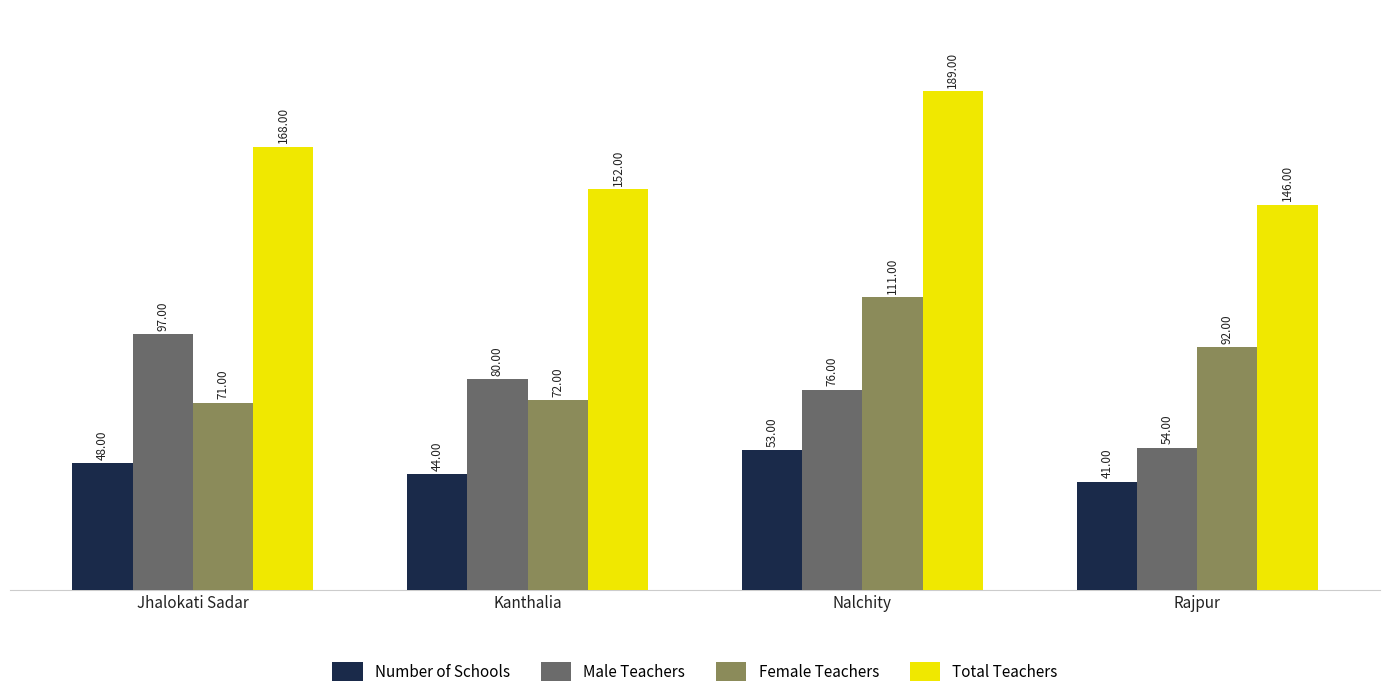

Is the value of Total Teachers at Rajpur greater than the value of Female Teachers at Jhalokati Sadar?

Yes